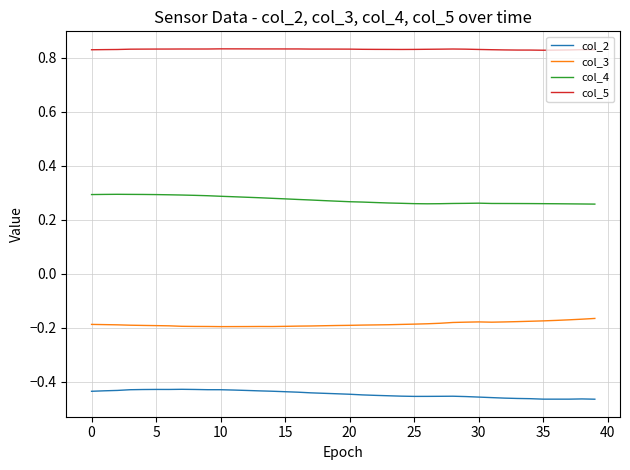

True or false: col_5 has more than 1 points higher than both neighbors.

True